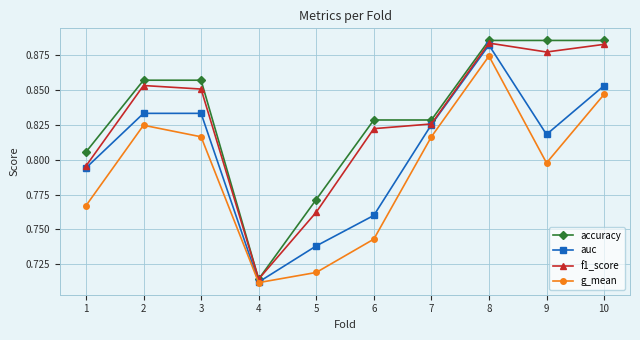

How many interior local valleys does the auc series have?

2